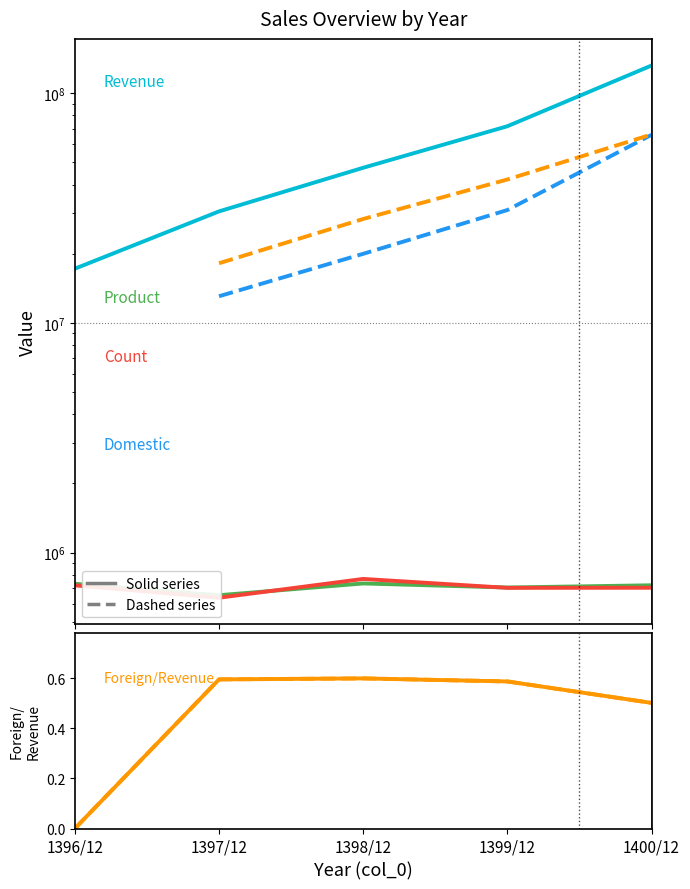

List the labels in order of Revenue value, largest first.

1400/12, 1399/12, 1398/12, 1397/12, 1396/12